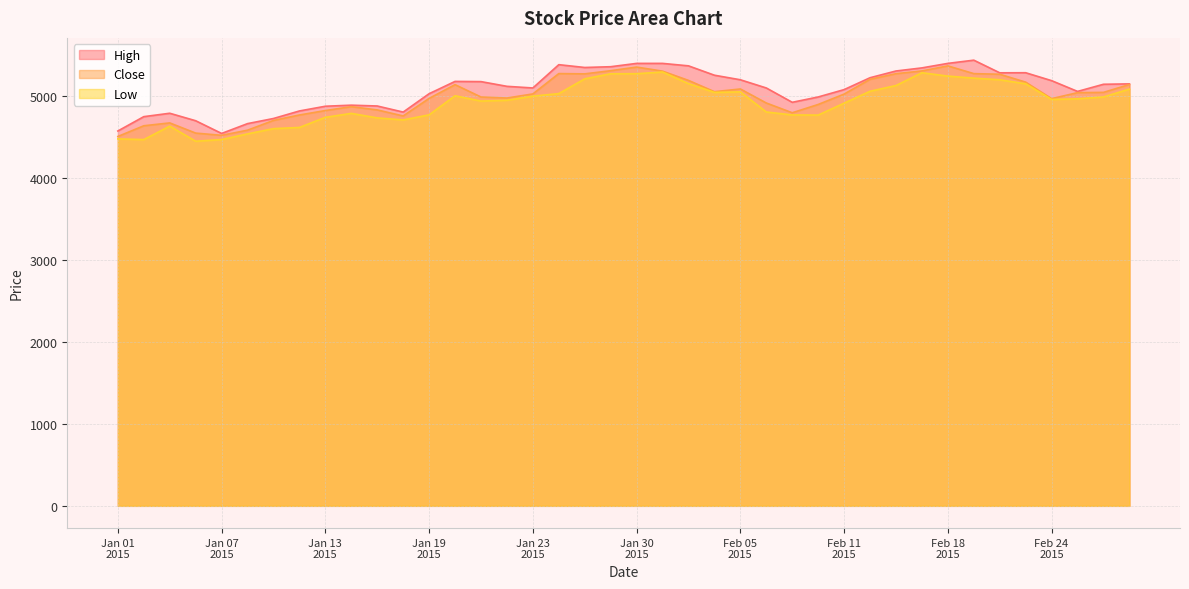

What is the label of the 30th point from the right?

15-01-2015